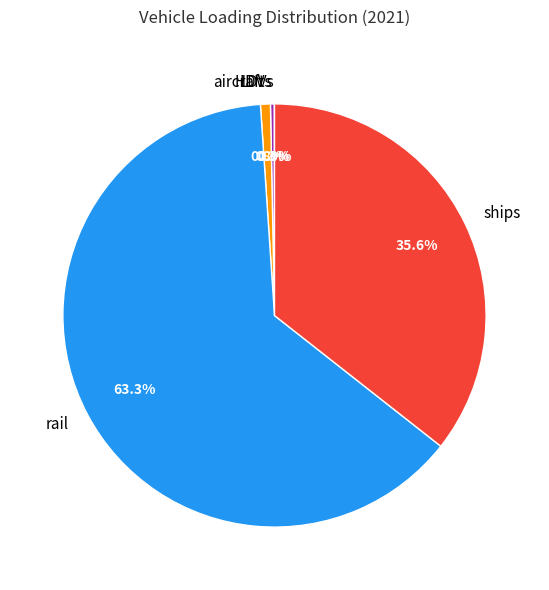

What portion of the pie excludes ships?

64.4%